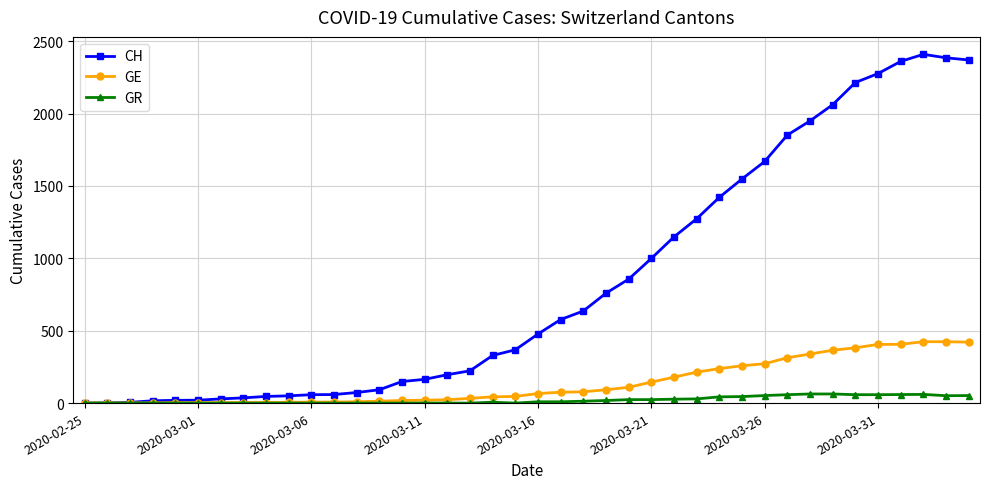

Which series has the largest range (max minus min)?

CH